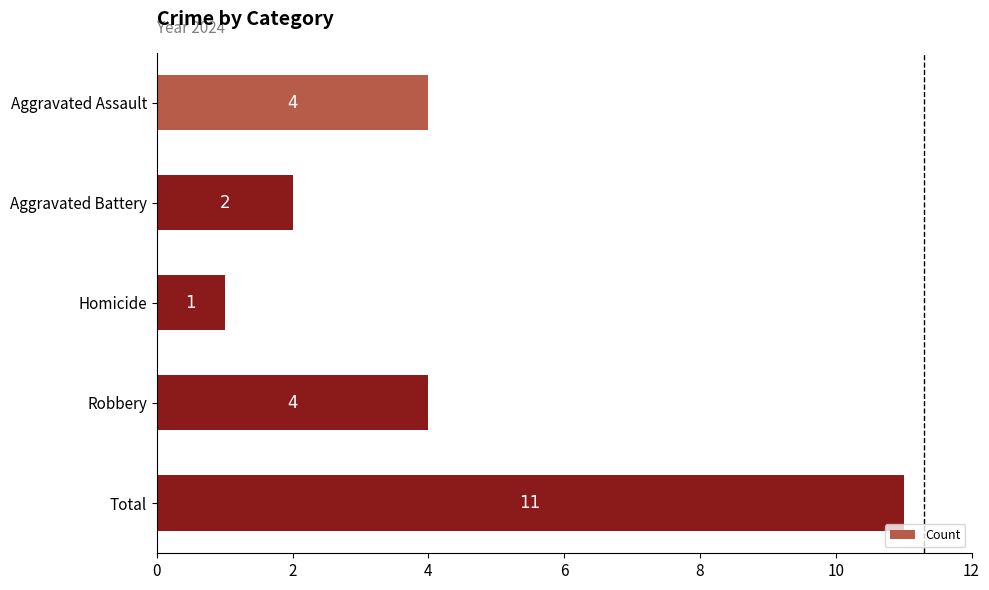

How many data points does each series have?

5